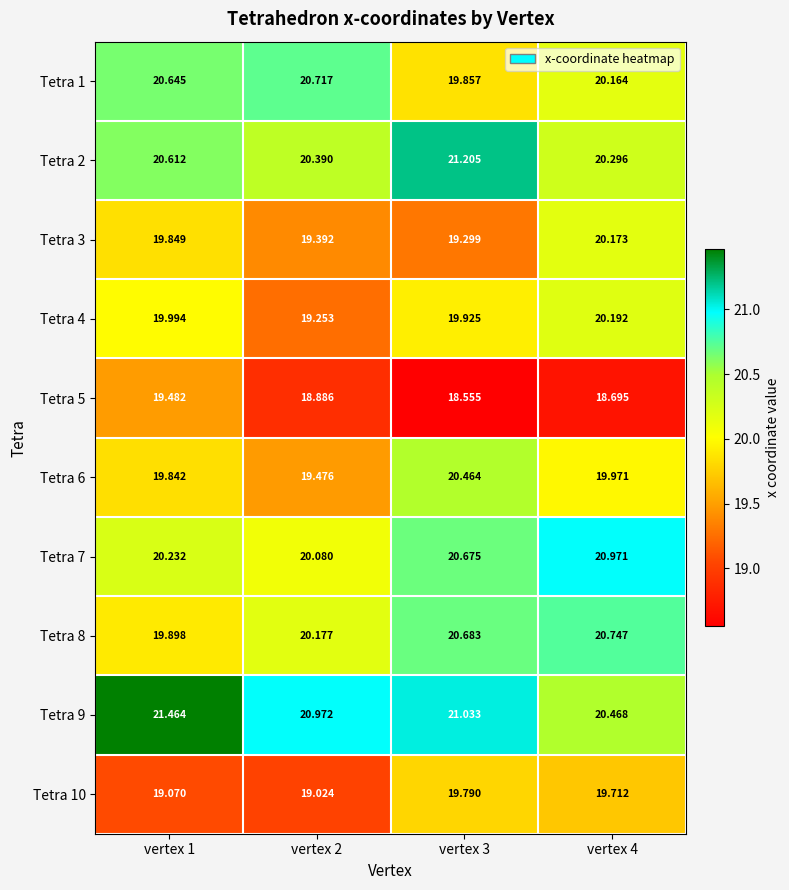

Is the value of Tetra 2 at vertex 3 greater than the value of Tetra 7 at vertex 4?

Yes